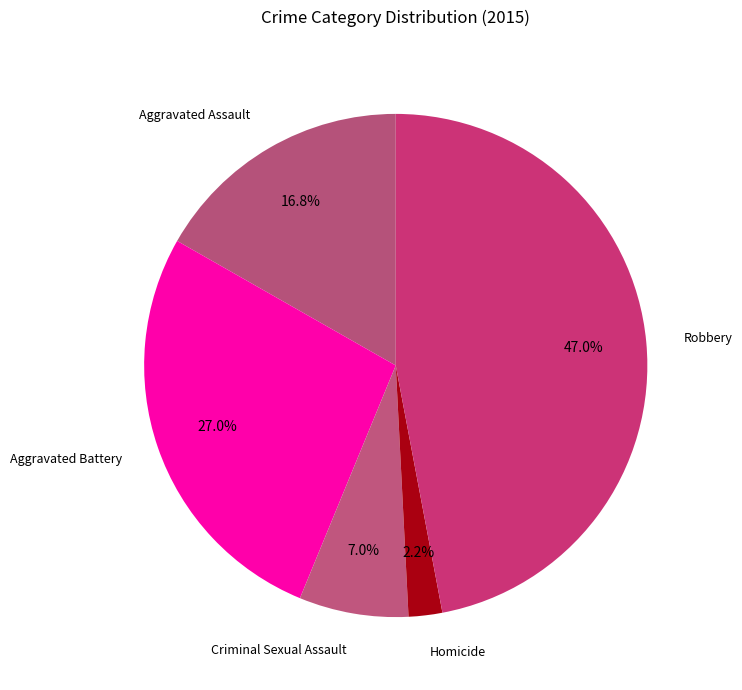

Rank the categories by value from lowest to highest.

Homicide, Criminal Sexual Assault, Aggravated Assault, Aggravated Battery, Robbery